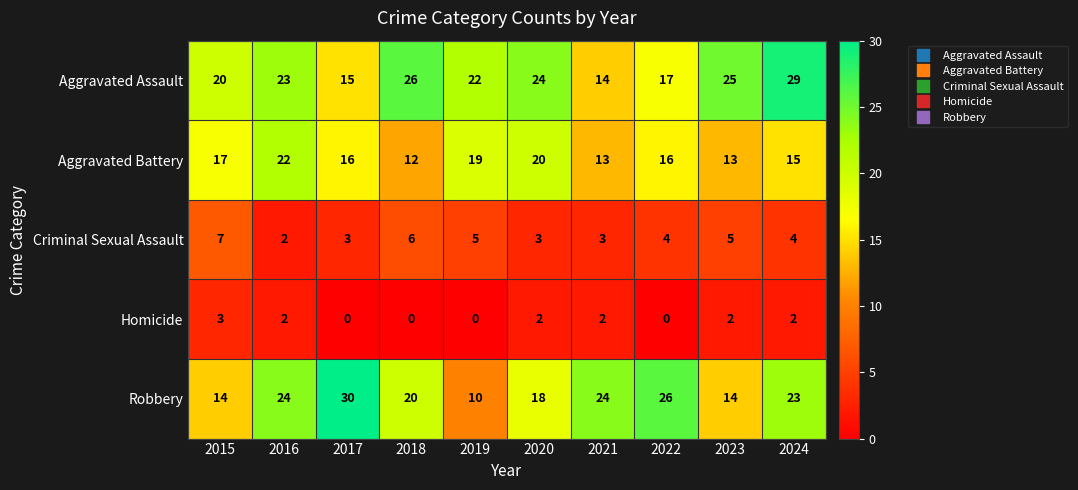

Rank the series by their maximum value, from lowest to highest.

Homicide, Criminal Sexual Assault, Aggravated Battery, Aggravated Assault, Robbery